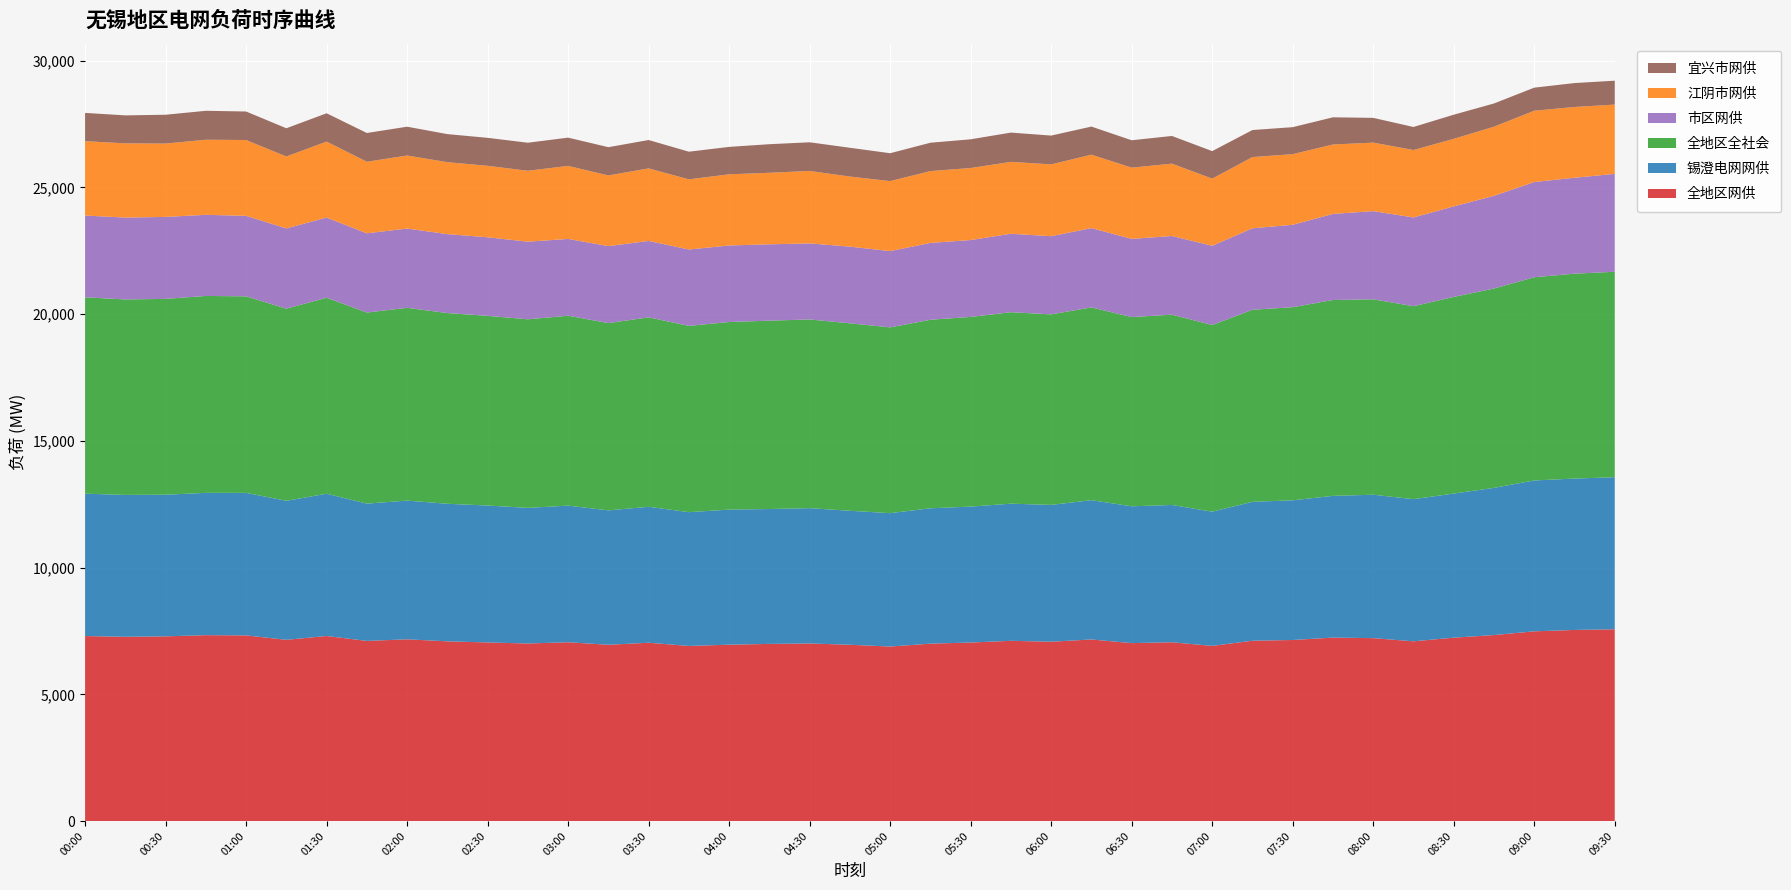

Reading right to left, transcribe all the data shown in this chart.

全地区网供: 7566	7540	7485	7338	7235	7091	7216	7238	7143	7114	6911	7054	7020	7164	7075	7111	7043	6999	6885	6955	7006	6989	6958	6908	7035	6955	7054	7005	7046	7090	7170	7107	7301	7150	7325	7334	7287	7270	7299
锡澄电网网供: 6002	5972	5953	5808	5686	5609	5659	5592	5512	5481	5295	5417	5398	5497	5398	5411	5364	5341	5263	5287	5339	5322	5330	5279	5364	5303	5391	5351	5403	5428	5473	5417	5614	5485	5623	5615	5588	5598	5617
全地区全社会: 8104	8085	8018	7865	7759	7614	7711	7729	7619	7578	7365	7508	7466	7605	7519	7554	7484	7439	7330	7396	7446	7432	7402	7350	7475	7390	7493	7441	7484	7525	7606	7540	7732	7581	7755	7769	7727	7712	7749
市区网供: 3863	3785	3757	3659	3571	3502	3479	3396	3252	3215	3127	3104	3086	3129	3084	3096	3033	3031	3010	3026	3000	3013	3020	3014	3014	3037	3030	3062	3100	3115	3129	3125	3164	3167	3177	3201	3235	3231	3226
江阴市网供: 2734	2792	2813	2726	2667	2660	2703	2739	2787	2810	2649	2856	2810	2897	2834	2837	2842	2835	2762	2765	2860	2822	2808	2768	2863	2787	2882	2798	2820	2839	2881	2824	2998	2838	2991	2963	2894	2929	2934
宜兴市网供: 943	944	911	917	952	909	977	1073	1065	1067	1086	1092	1081	1109	1136	1155	1133	1119	1100	1136	1130	1128	1082	1091	1120	1116	1115	1107	1104	1107	1137	1135	1117	1114	1125	1142	1137	1103	1116